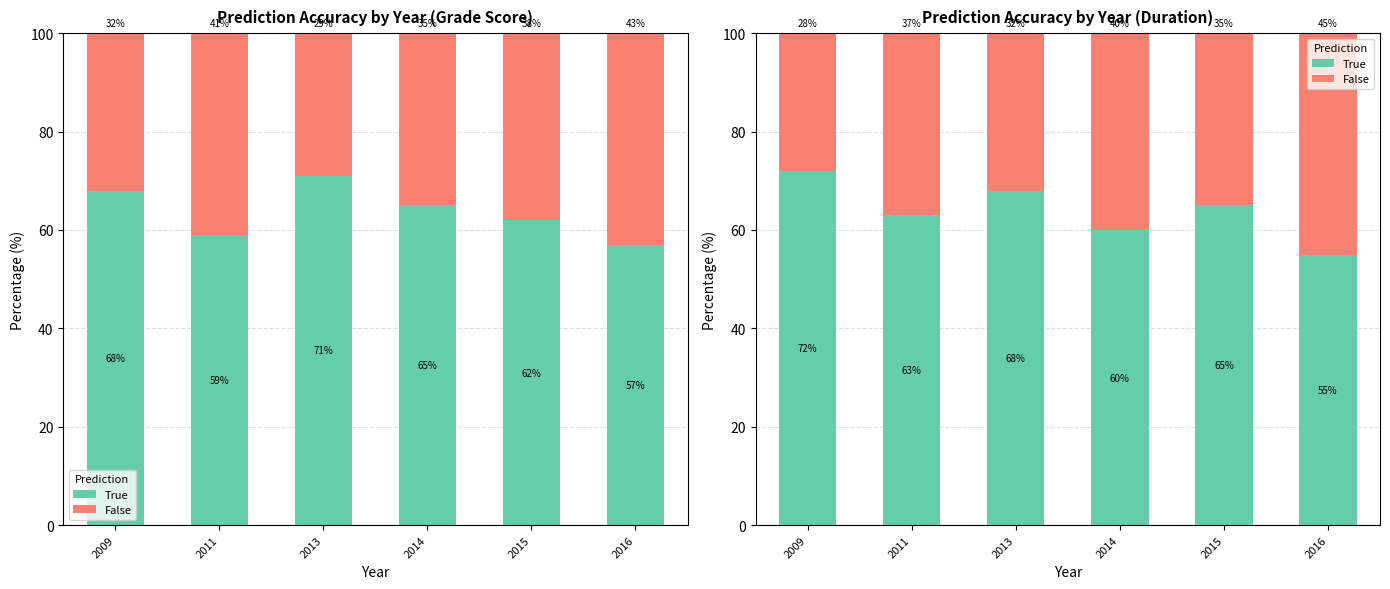

List the series in order of their overall mean, highest first.

True, False